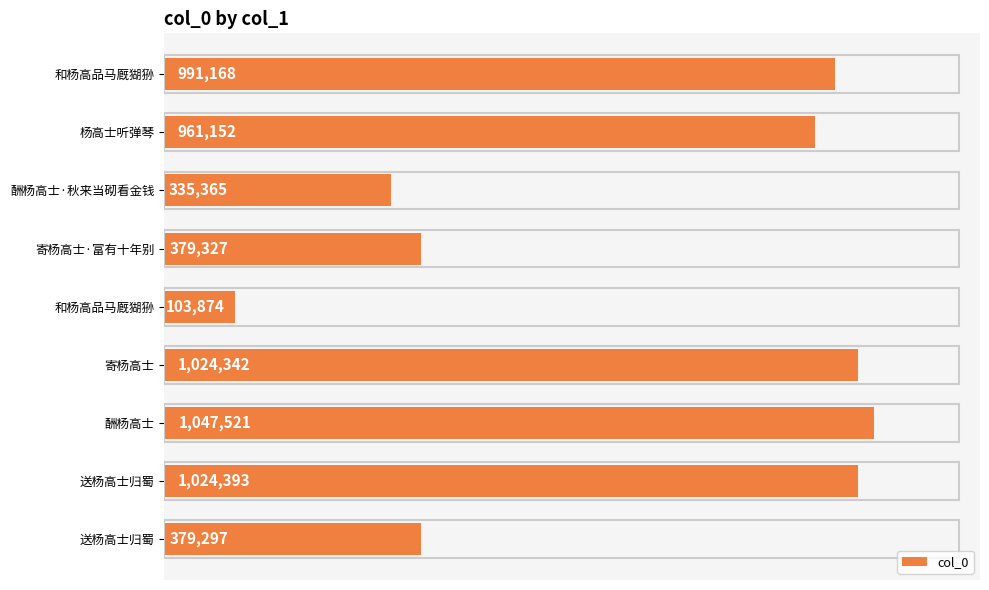

Does the chart contain any negative values?

No